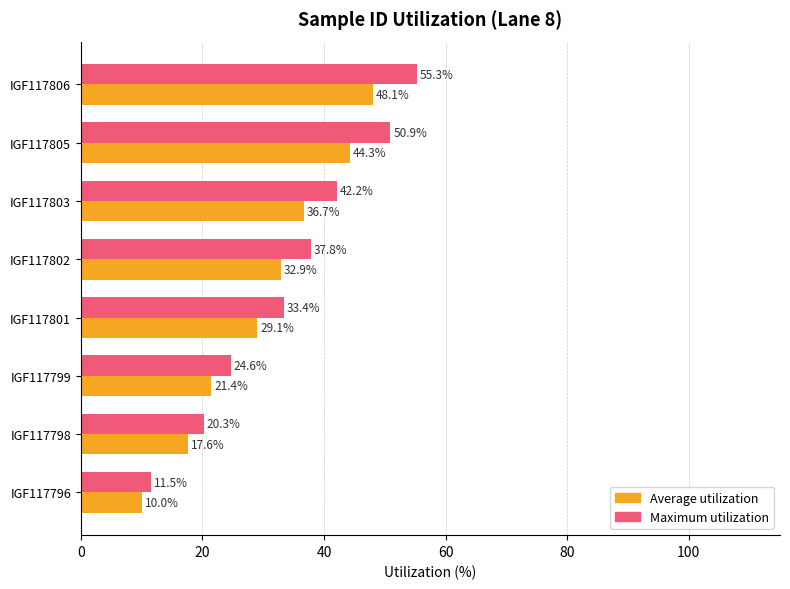

Which label corresponds to the largest value in the chart?

IGF117806